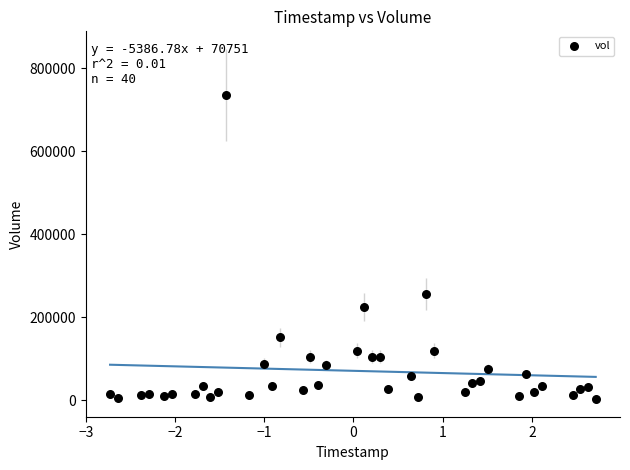

What is the range of Y values (max minus min)?

733355